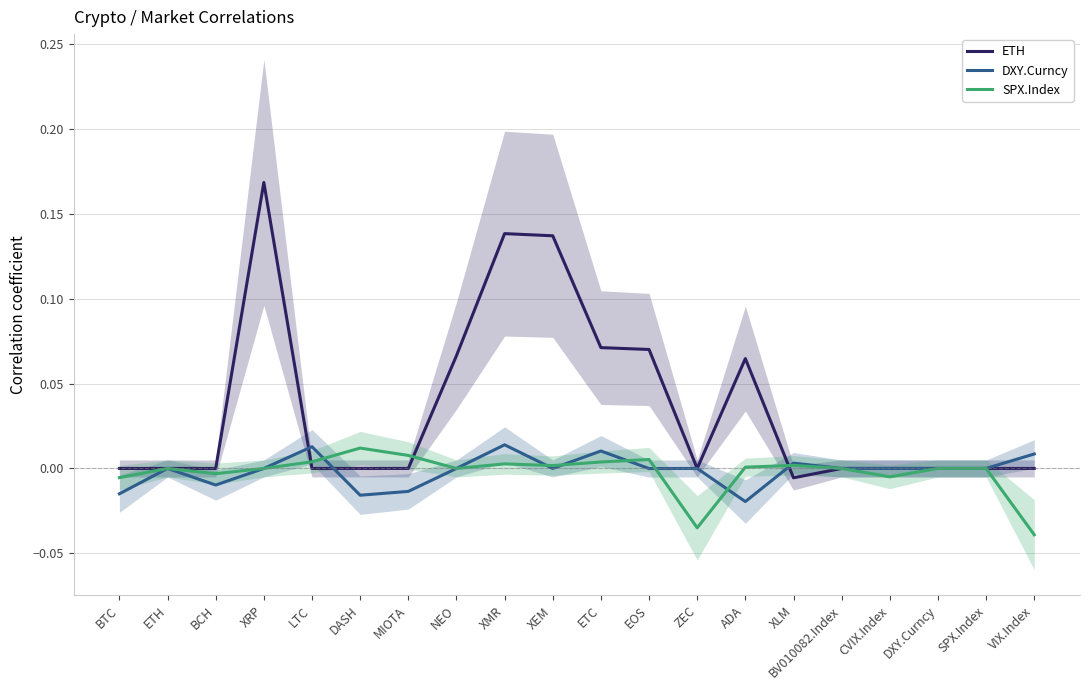

Where do ETH and SPX.Index first cross each other?

XRP and LTC